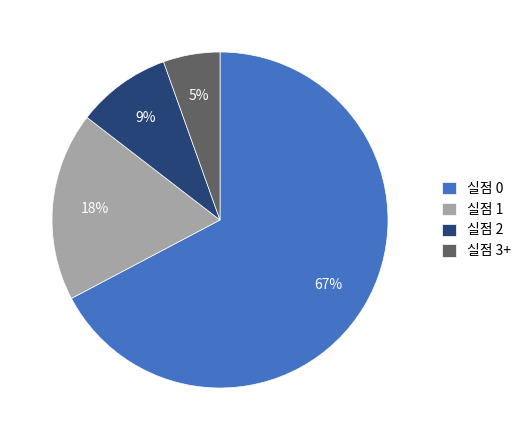

To the nearest percent, what portion does 실점 3+ represent?

5%